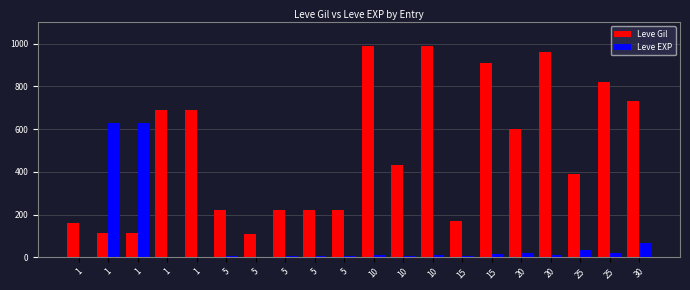

Rank the series by their maximum value, from highest to lowest.

Leve Gil, Leve EXP